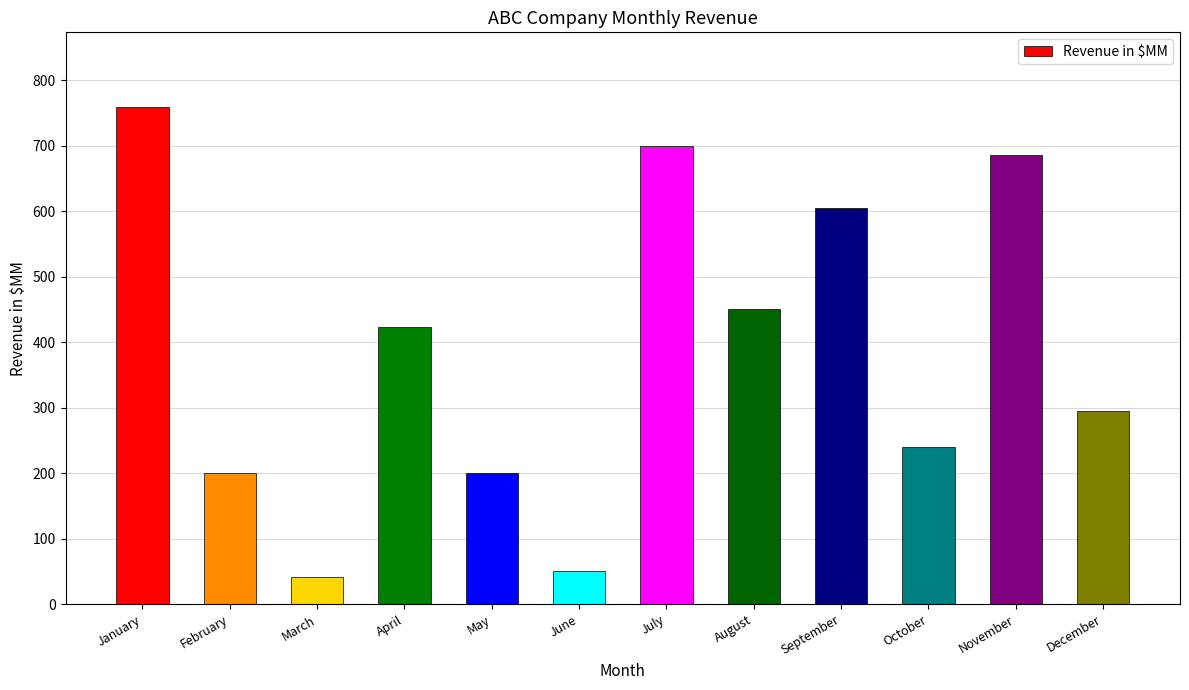

Approximately how many times larger is the value at May compared to April?

0.5